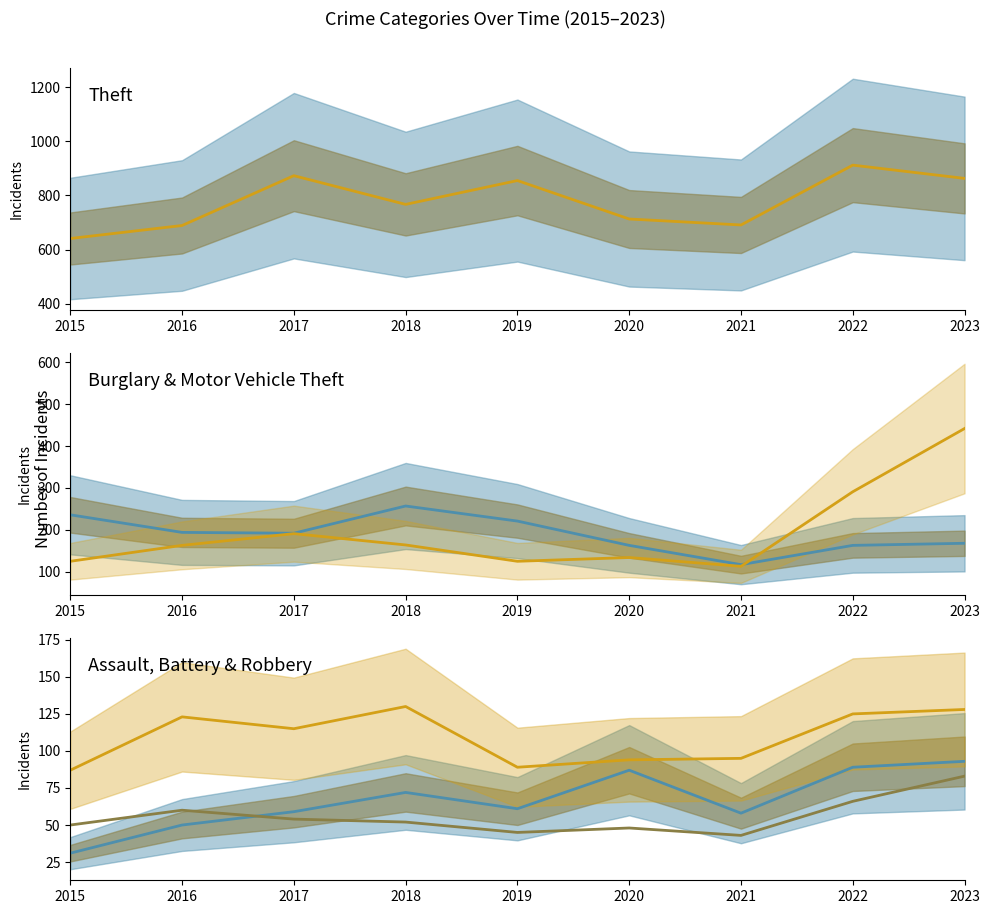

Where is Aggravated Assault nearest to the value 62?

2019